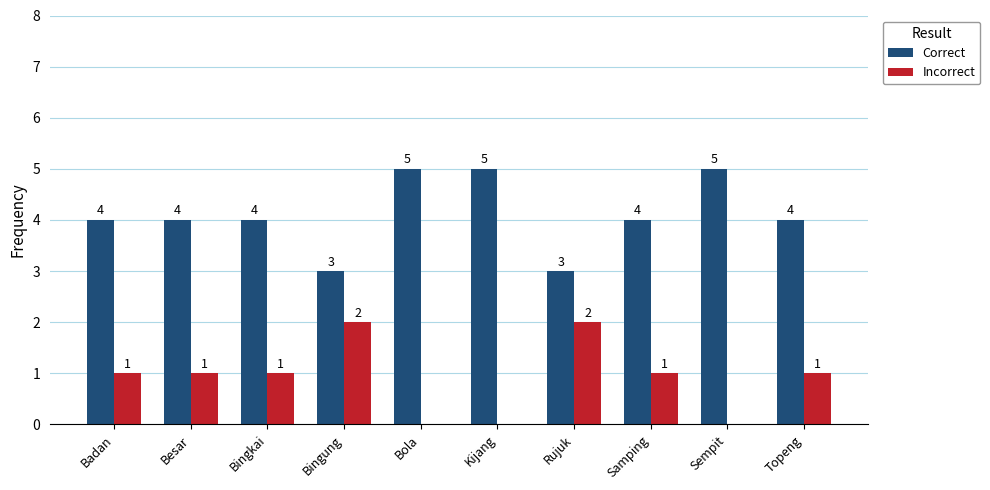

Read the Correct value at Besar.

4